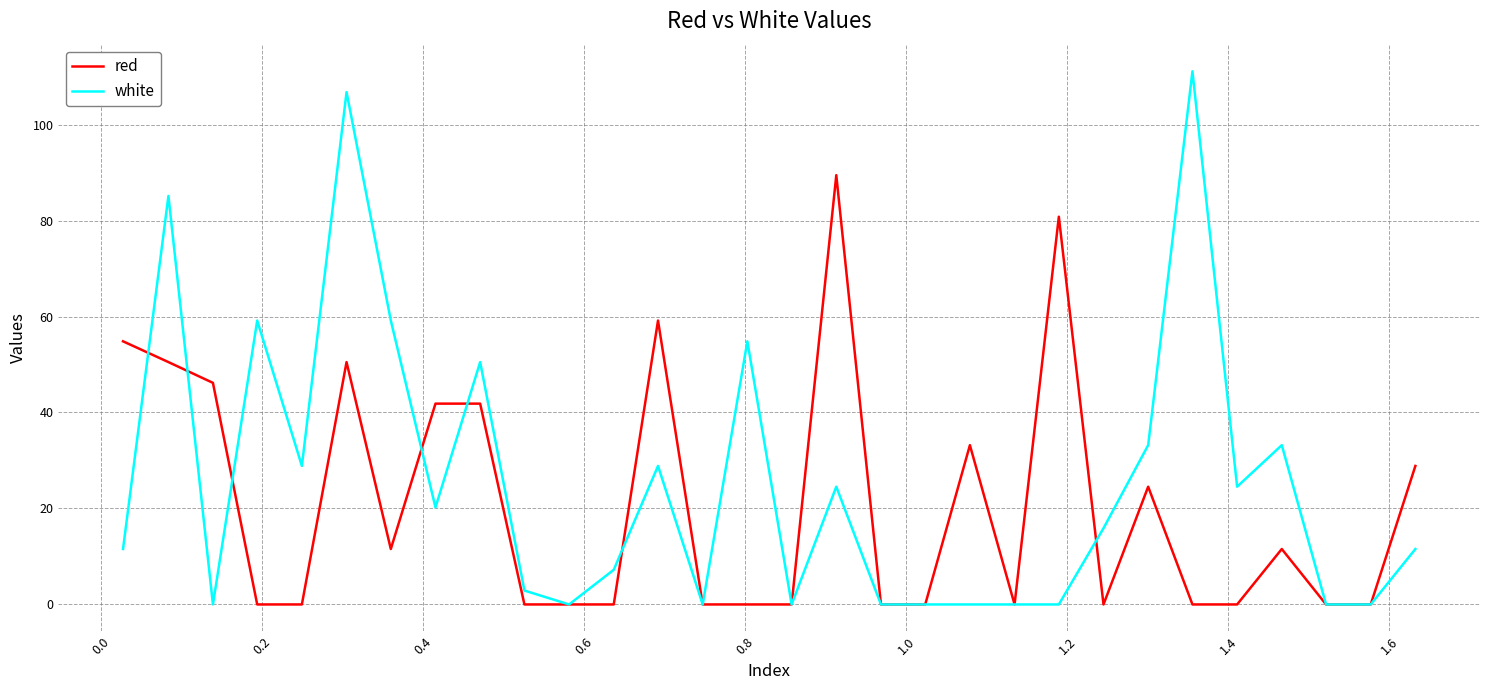

What is the highest value of the white series?

111.1